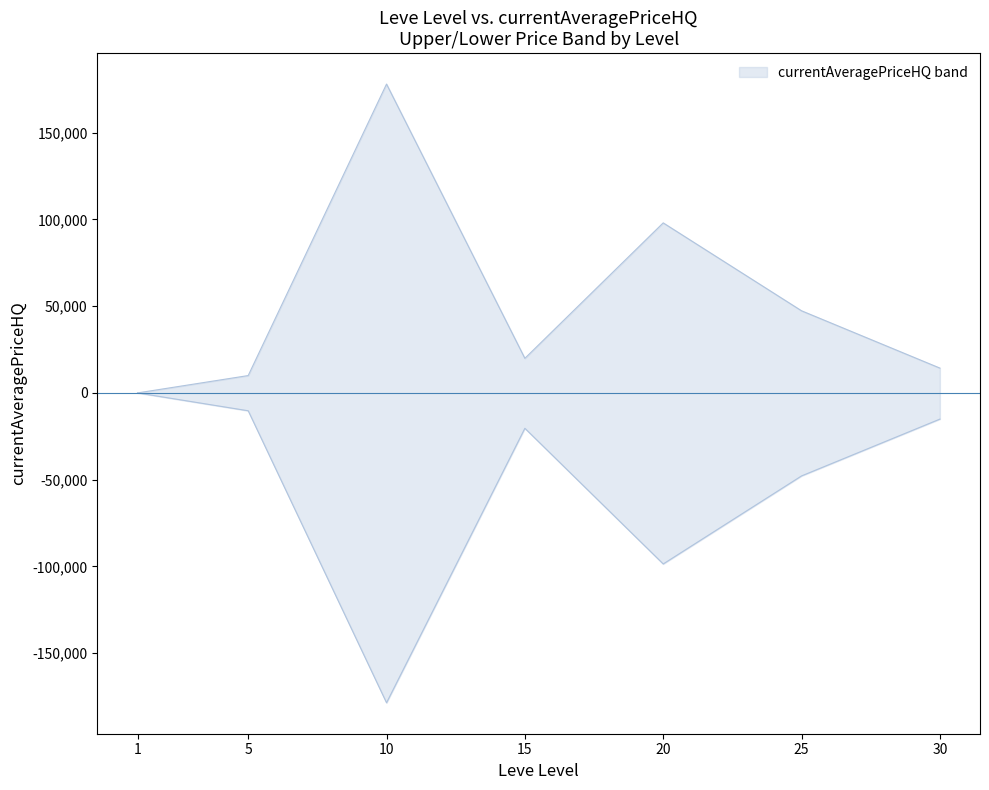

List the series in order of their overall mean, lowest first.

currentAveragePriceHQ_lower, currentAveragePriceHQ_upper